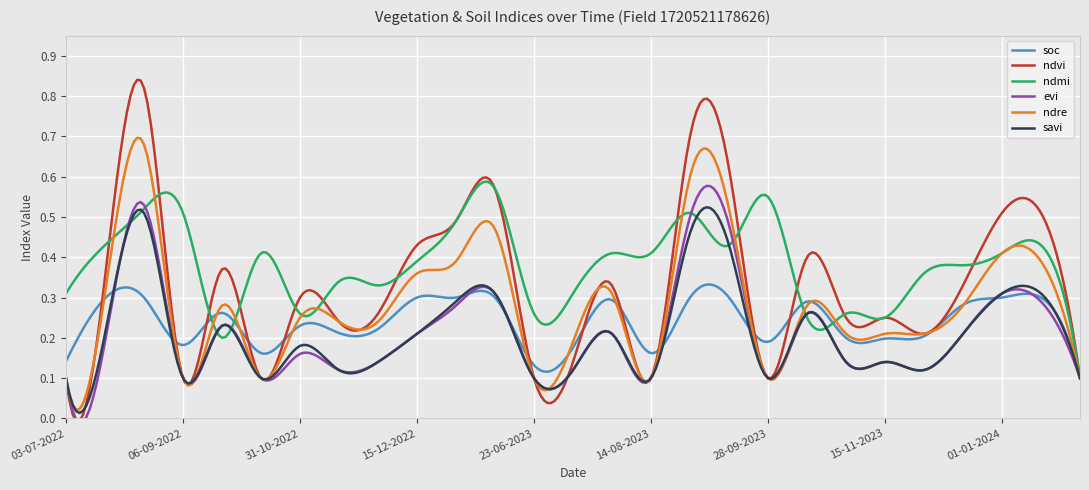

What is the average value of the ndvi series?

0.3